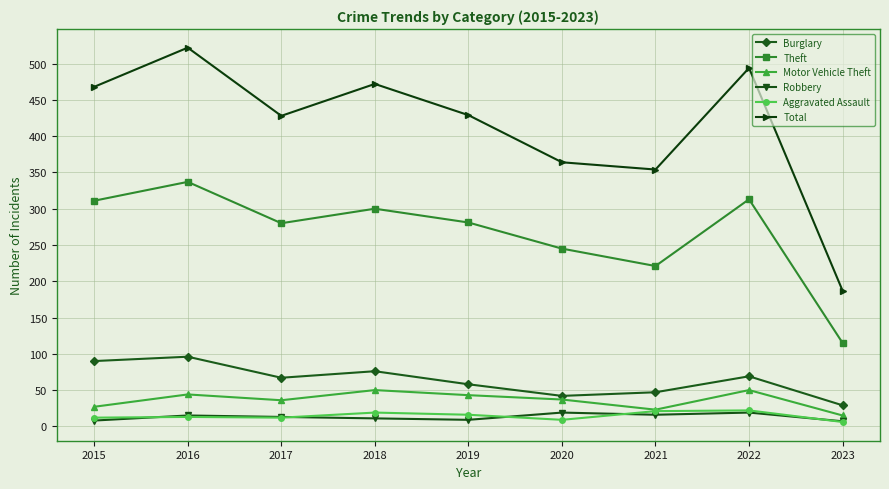

Which series has the widest spread of values?

Total